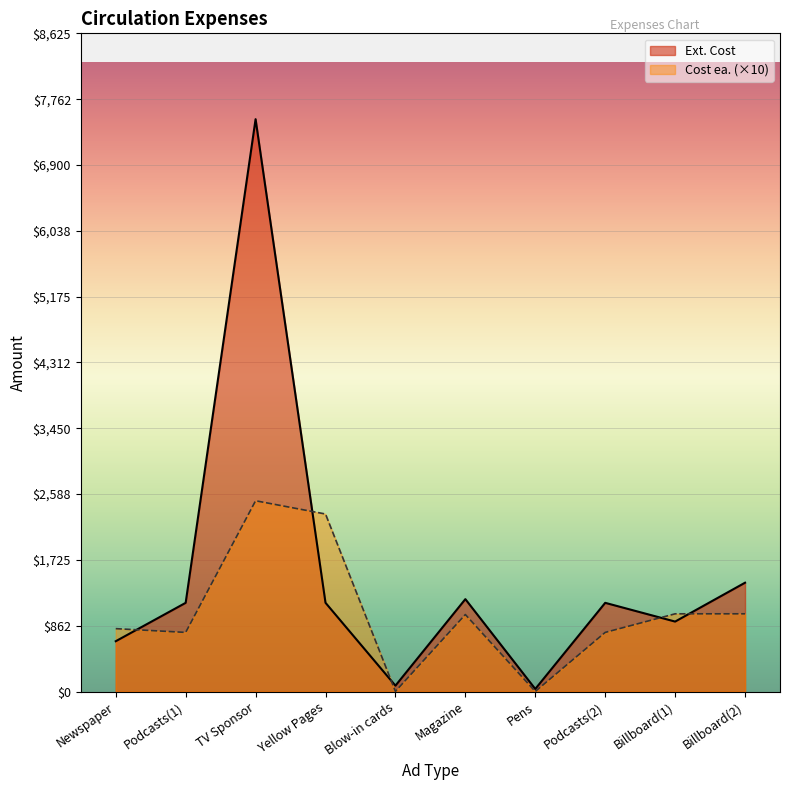

List the series in order of their peak value, lowest first.

Cost ea. (×10), Ext. Cost